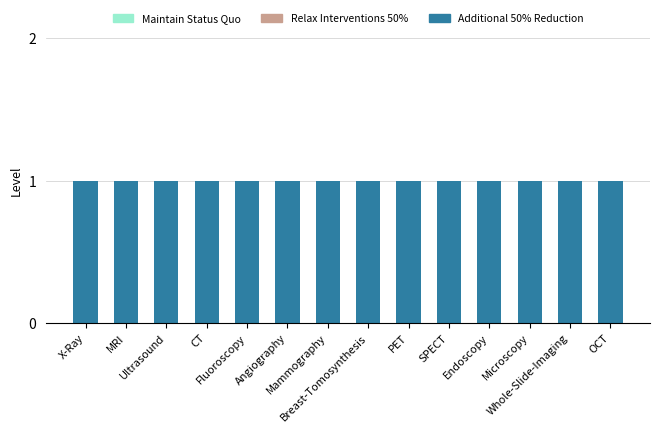

Rank the series at Breast-Tomosynthesis from lowest to highest value.

Relax Interventions 50%, Maintain Status Quo, Additional 50% Reduction